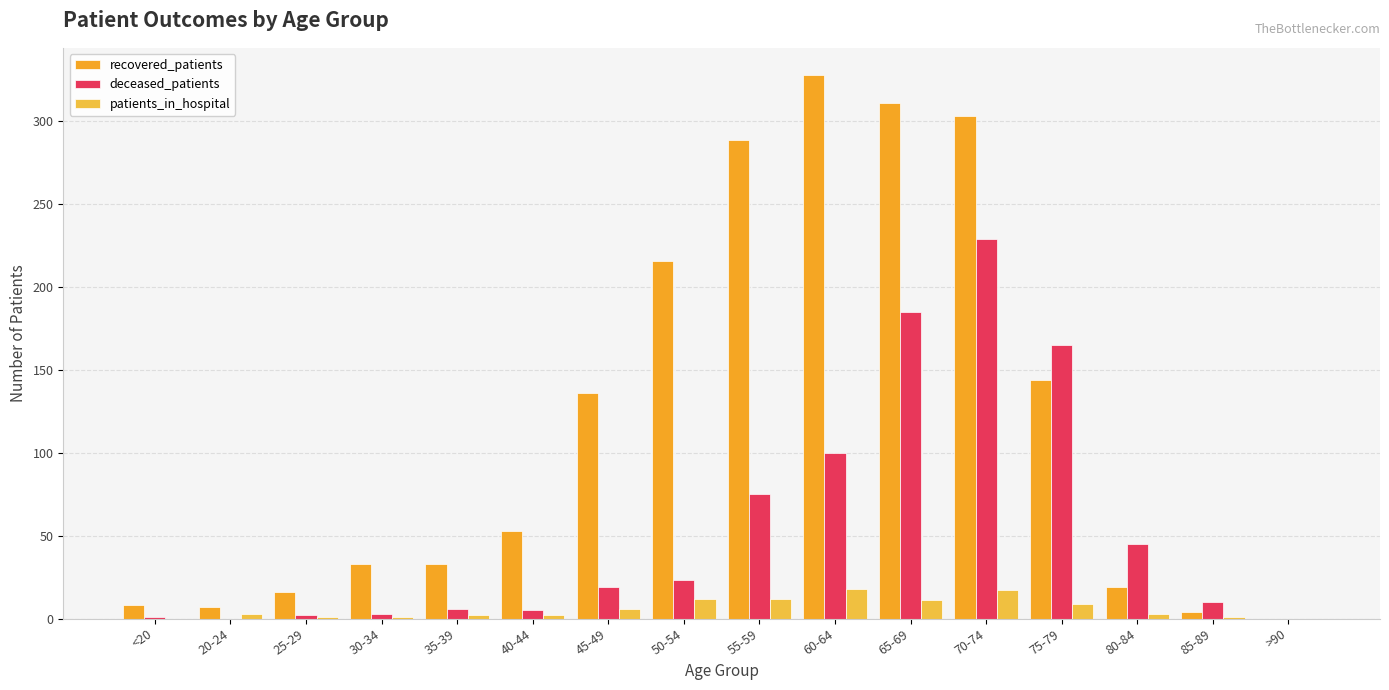

At which category does the chart reach its peak across all series?

60-64